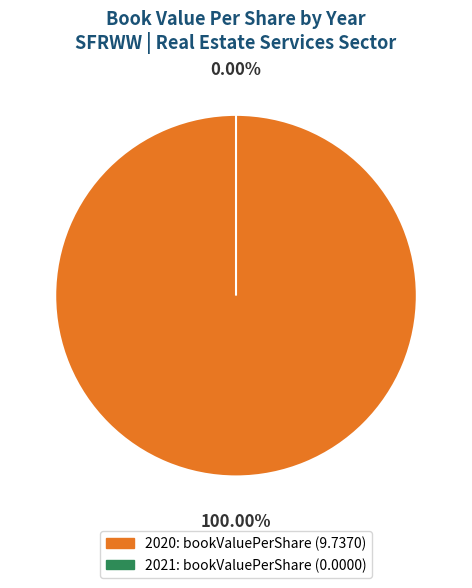

Does 2021 account for over 50% of the chart?

No